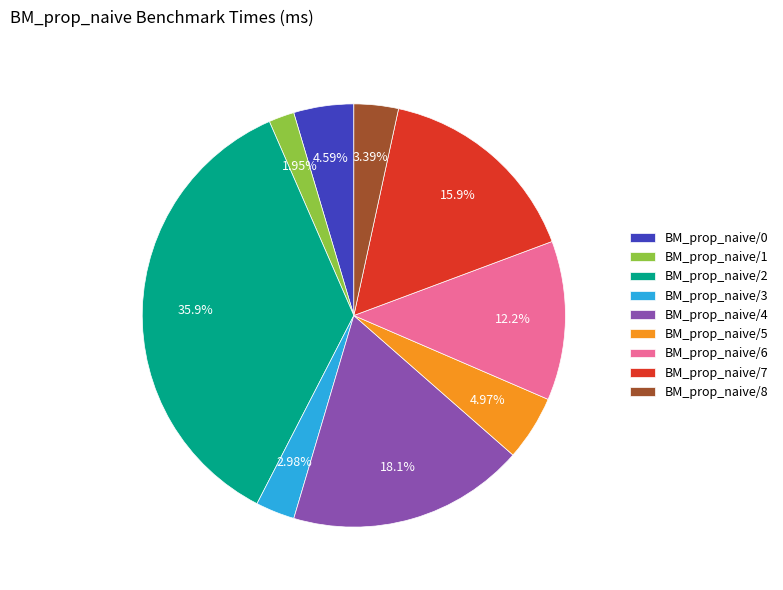

Is it true that BM_prop_naive/3 is 3% of the pie?

True